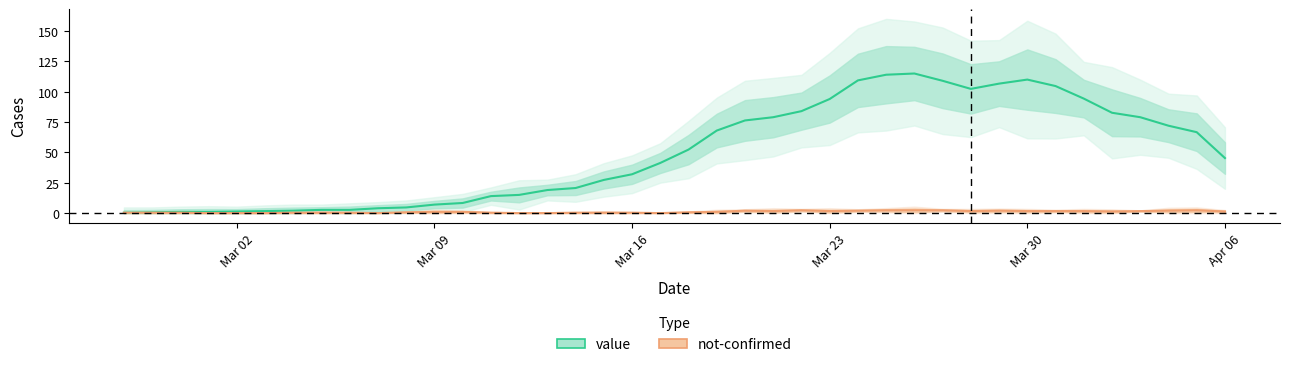

What position from the left is 2020-03-13?

16